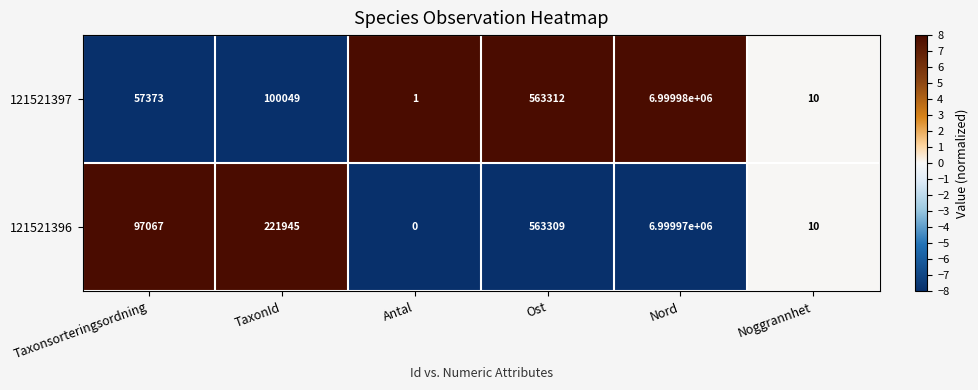

At TaxonId, list the series in order from largest to smallest.

121521396, 121521397